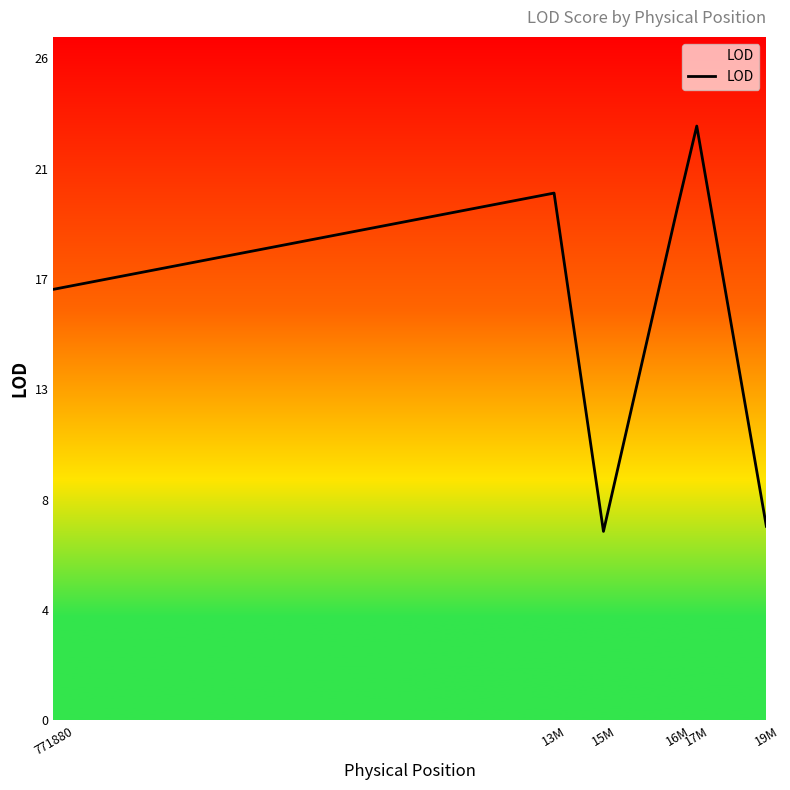

Reading left to right, transcribe all the data shown in this chart.

771880=16.9	13M=20.7	15M=7.4	16M=20.1	17M=23.3	19M=7.6